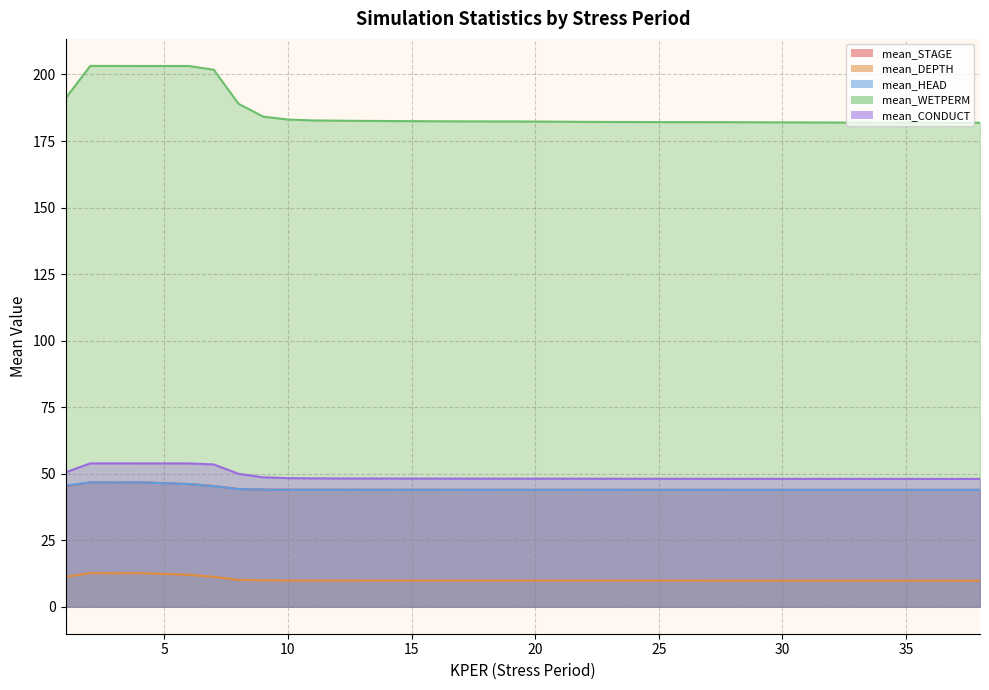

True or false: mean_DEPTH and mean_CONDUCT cross at least once.

False